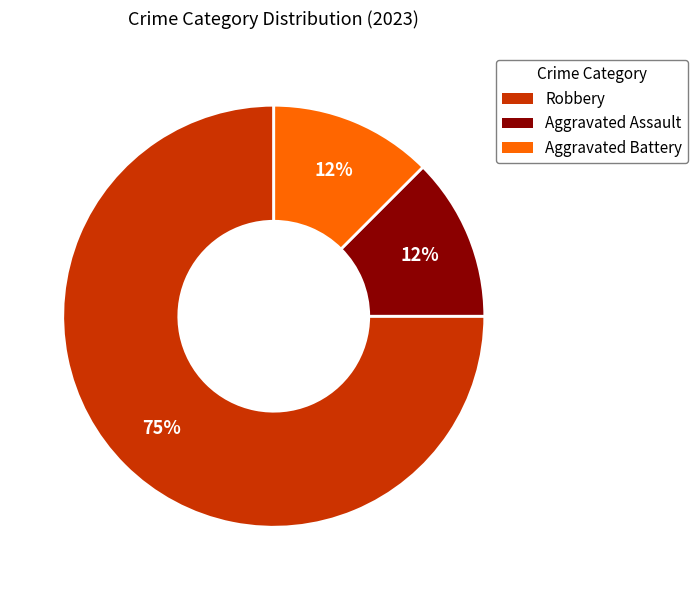

Do Aggravated Assault and Aggravated Battery together represent more than half of the pie?

No